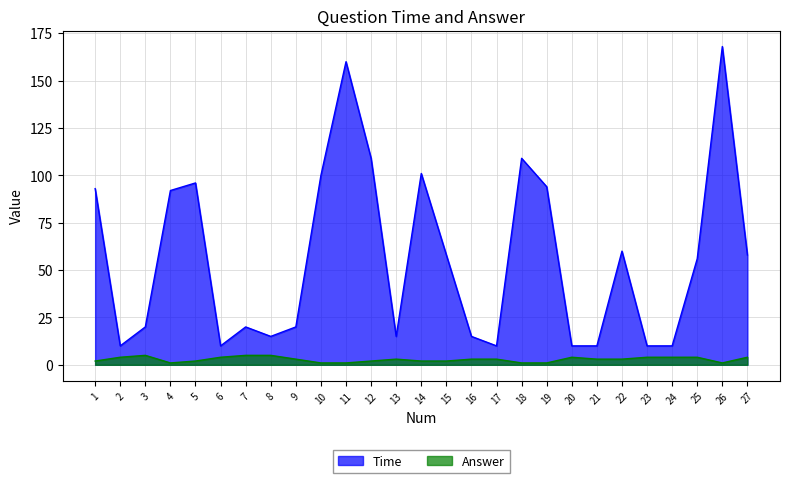

At how many categories does at least one series exceed 42?

14